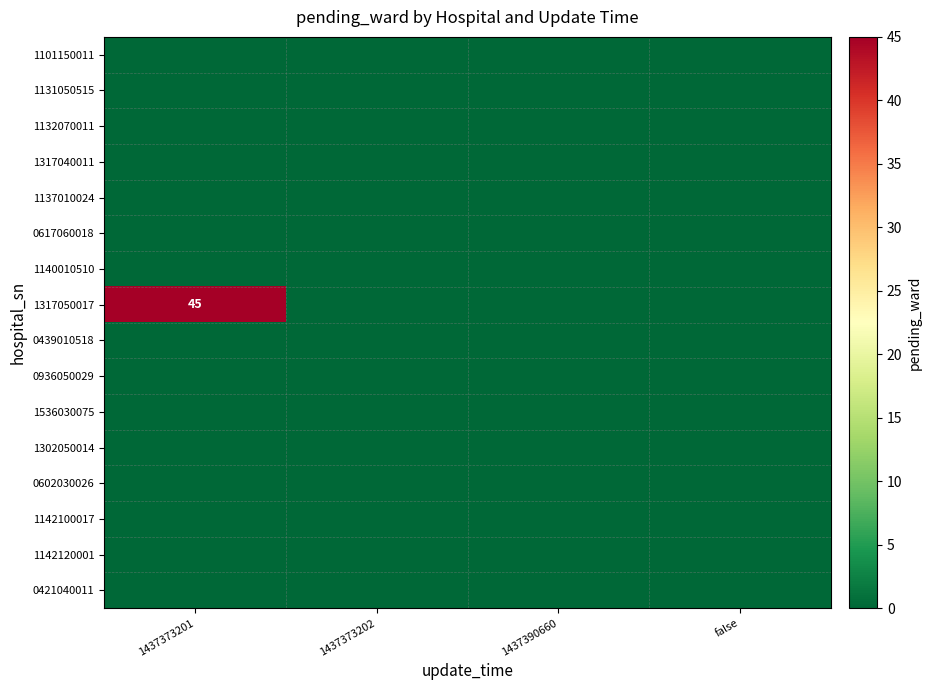

How many distinct data groups are displayed?

16